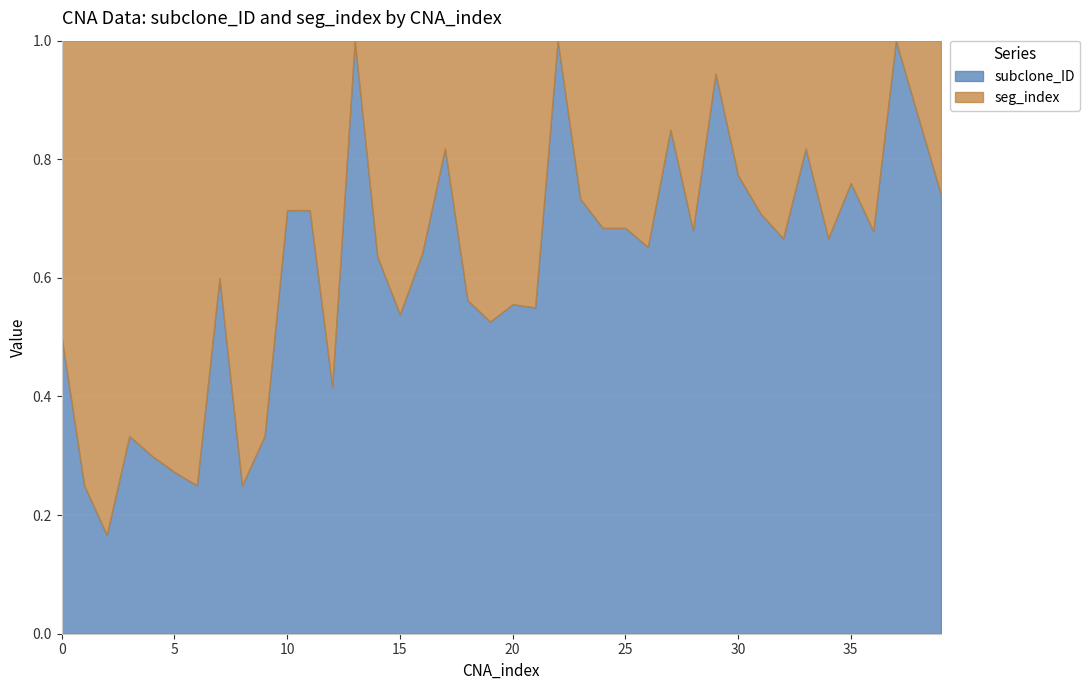

What is the average value of the subclone_ID series?

10